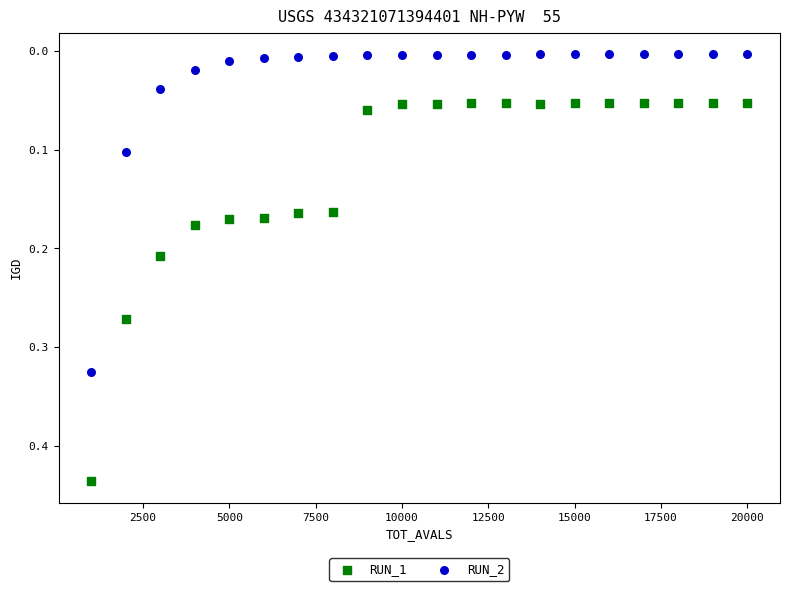

Which series contains the lowest Y value?

RUN_2